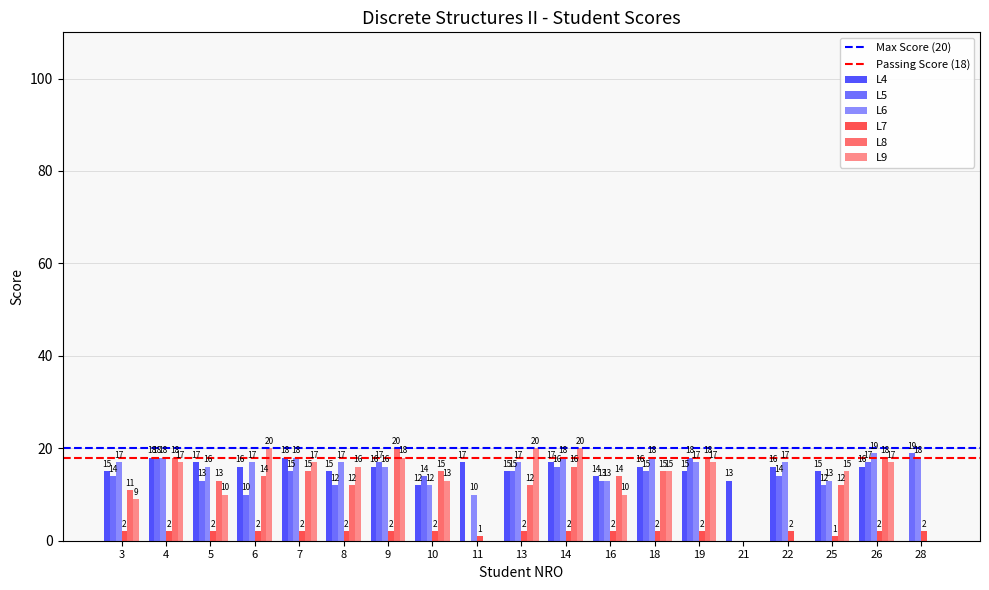

At which label is L6 closest to 9?

11